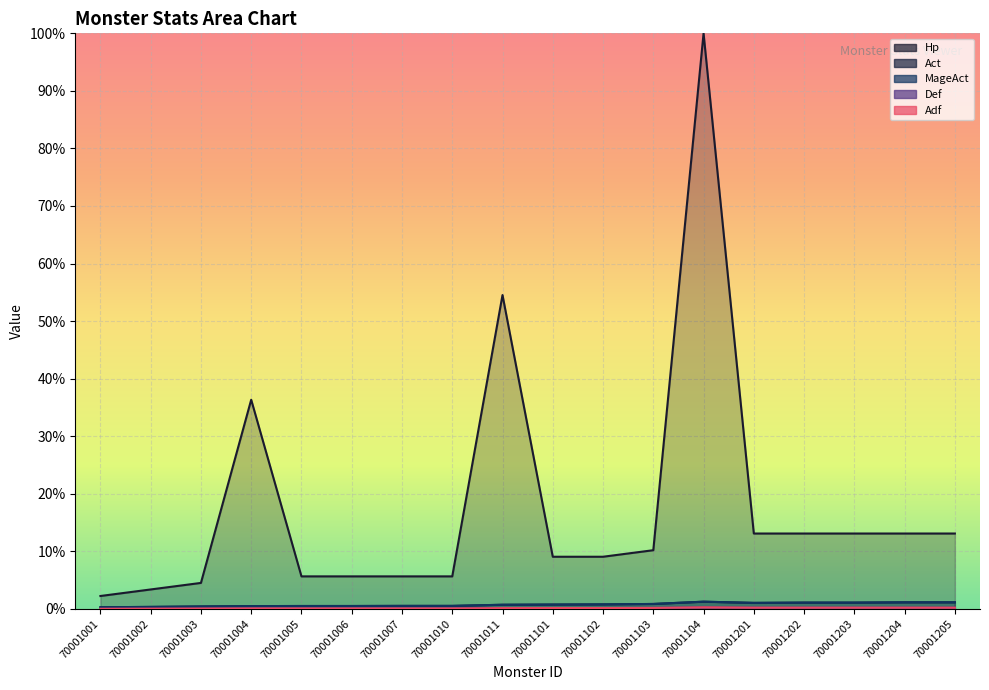

What is the maximum value shown in the chart?

1.0